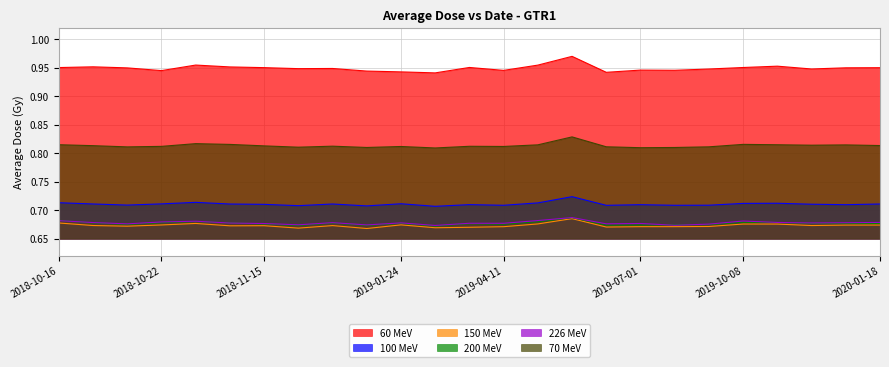

Which label corresponds to the largest value in the chart?

2019-05-07